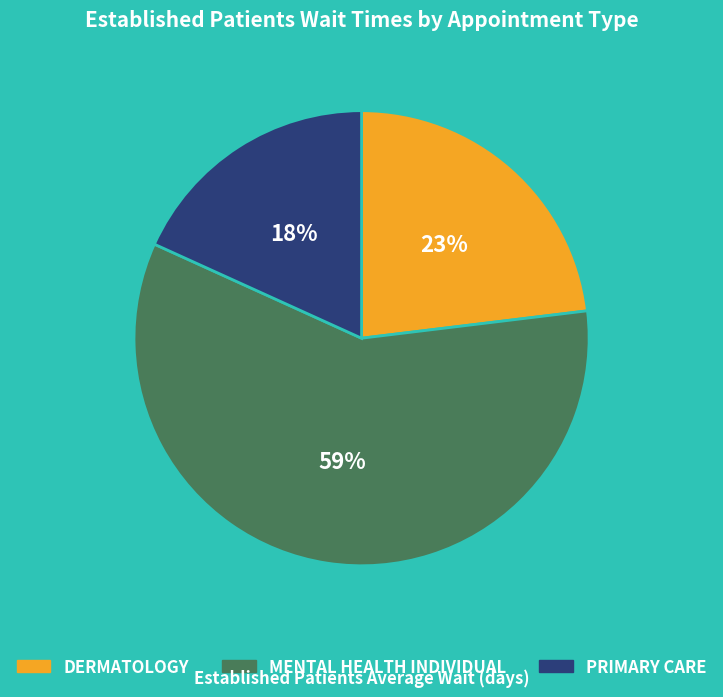

Do PRIMARY CARE and MENTAL HEALTH INDIVIDUAL together represent more than half of the pie?

Yes